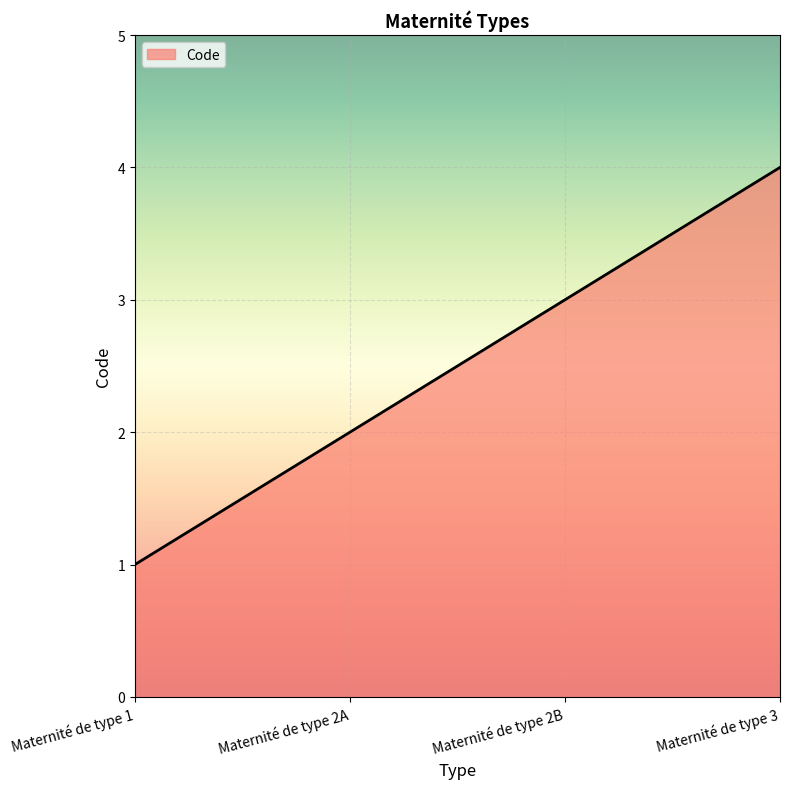

Count the number of data series in this chart.

1